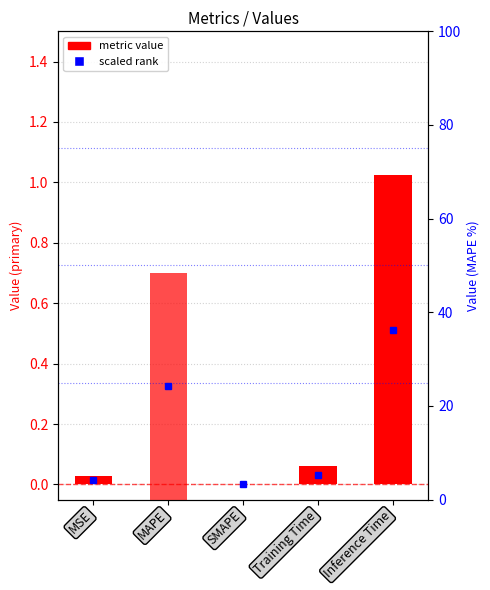

What is the maximum value shown in the chart?

48.4